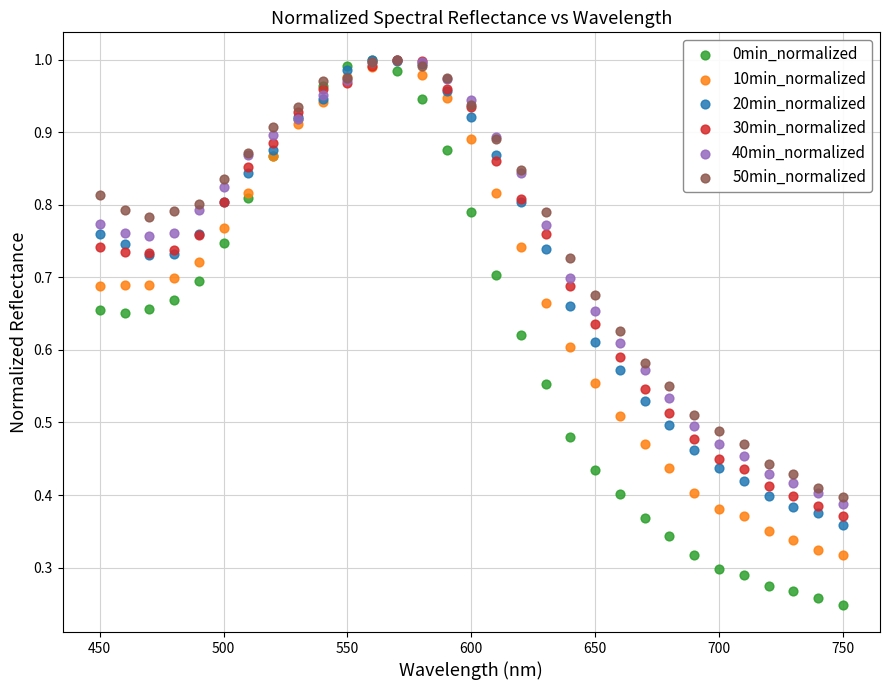

What are all the series names shown in the legend?

0min_normalized, 10min_normalized, 20min_normalized, 30min_normalized, 40min_normalized, 50min_normalized